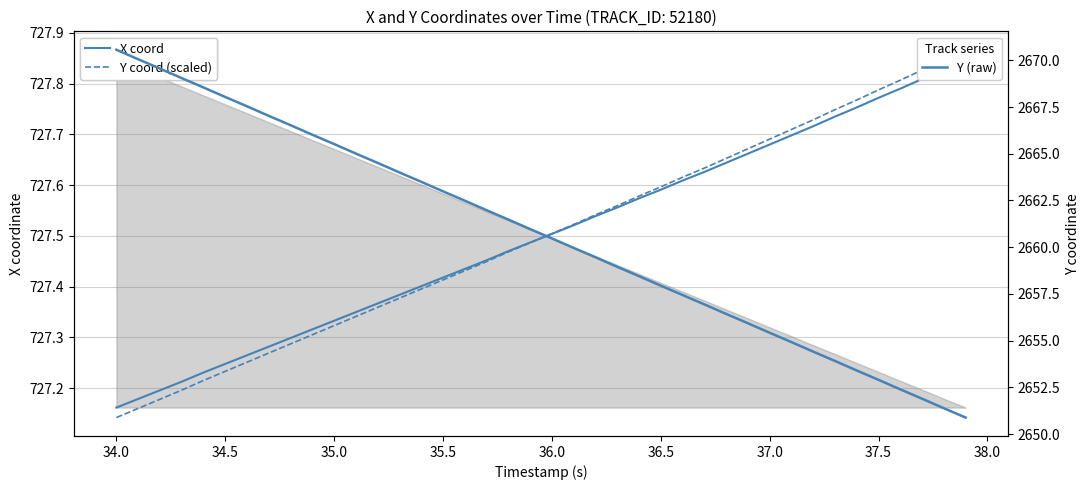

How many lines are shown in the chart?

3